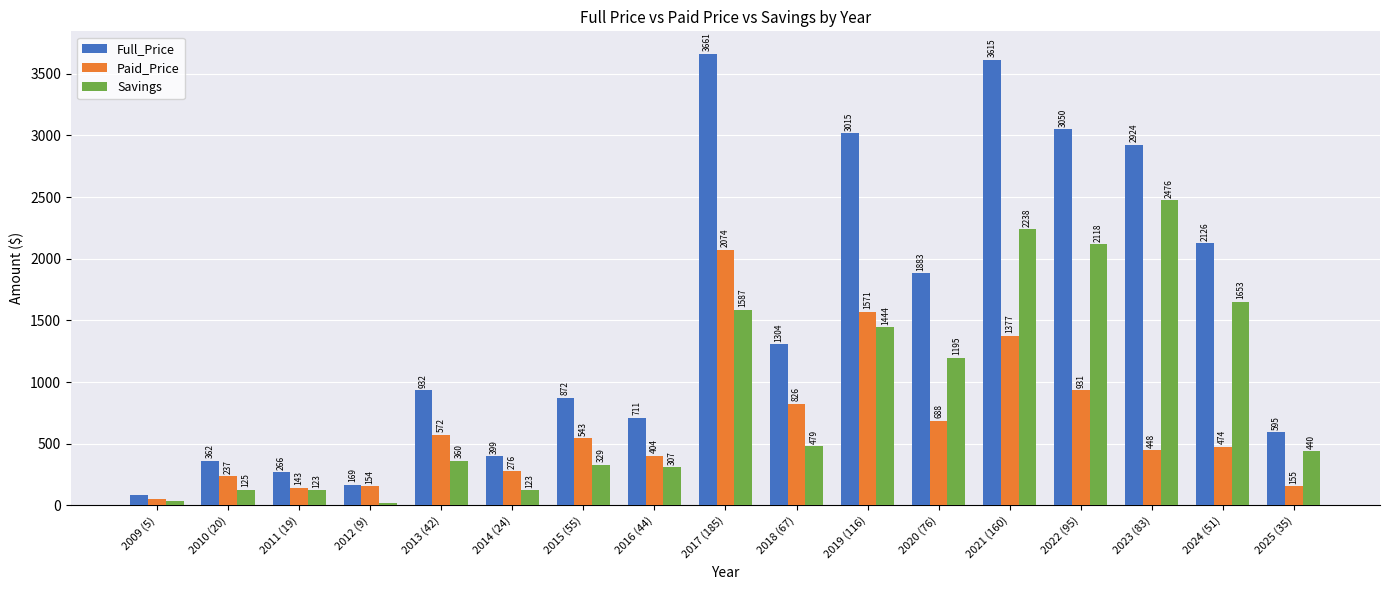

How many bars are there in each group?

3